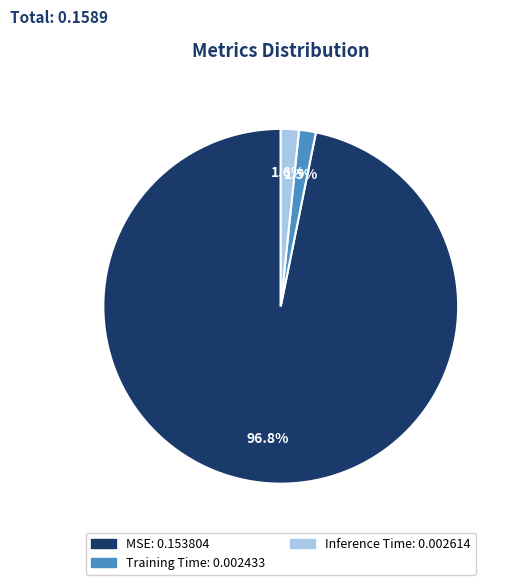

Does any single category account for the majority?

Yes